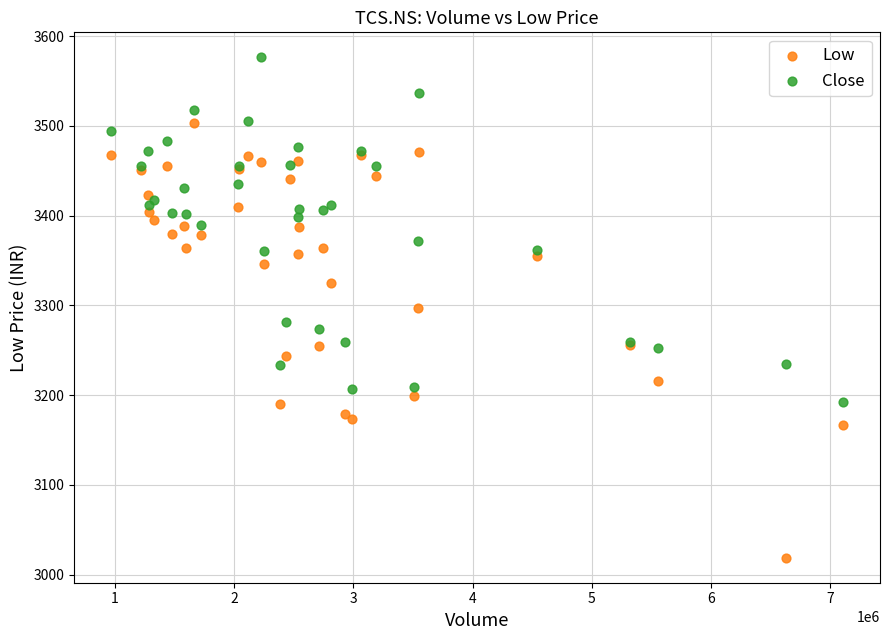

Which series reaches the maximum Y coordinate?

Close